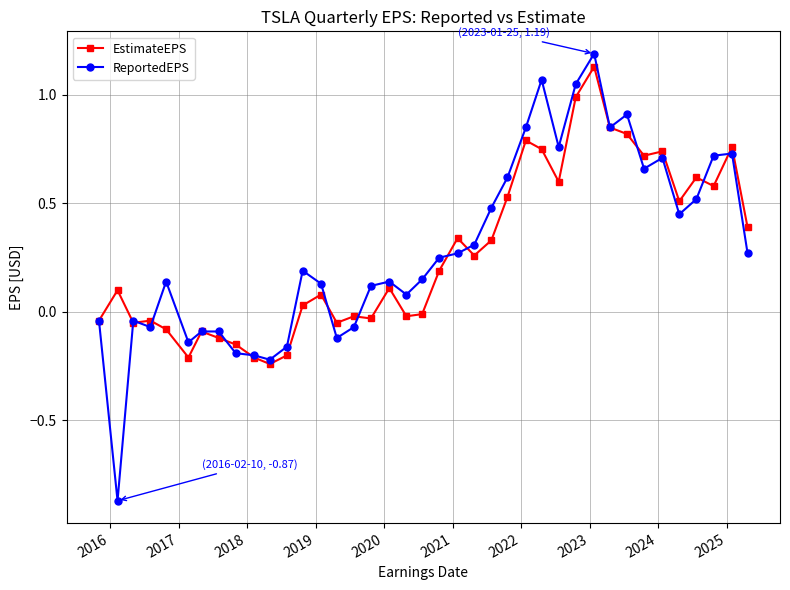

Which series has the largest range (max minus min)?

ReportedEPS